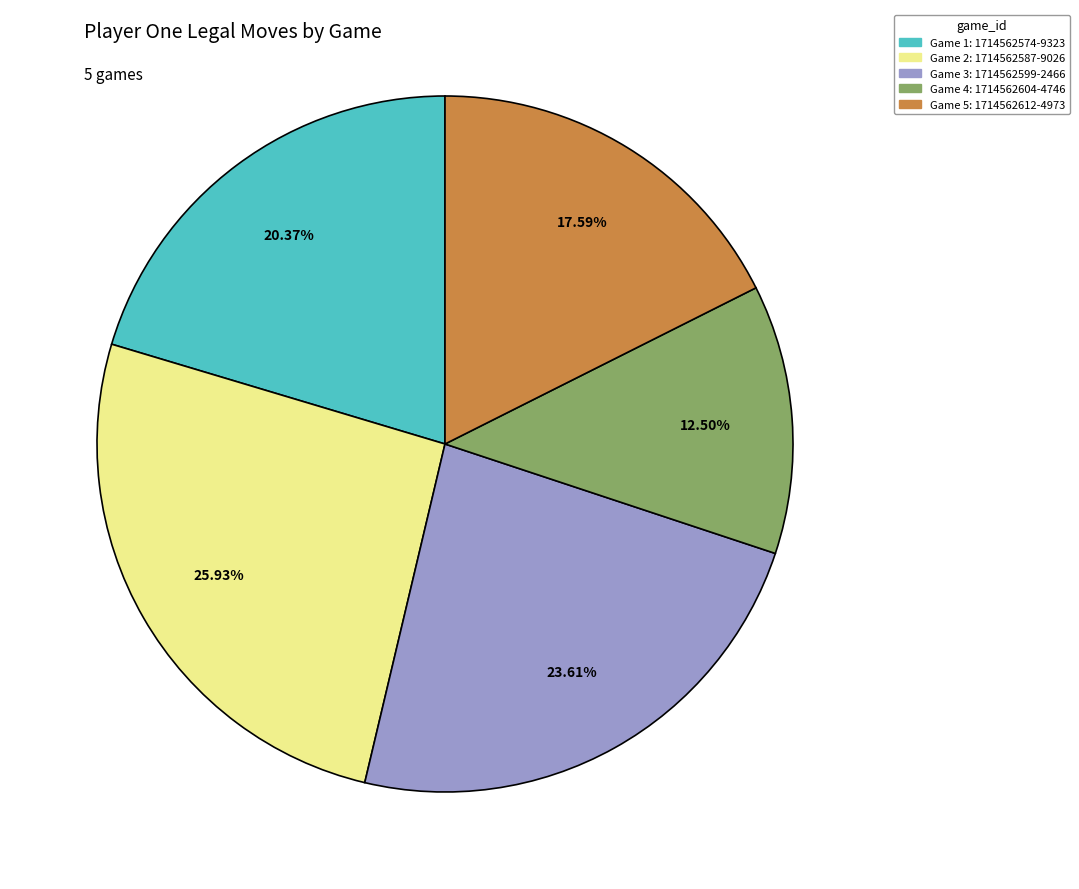

How many segments does this pie chart have?

5